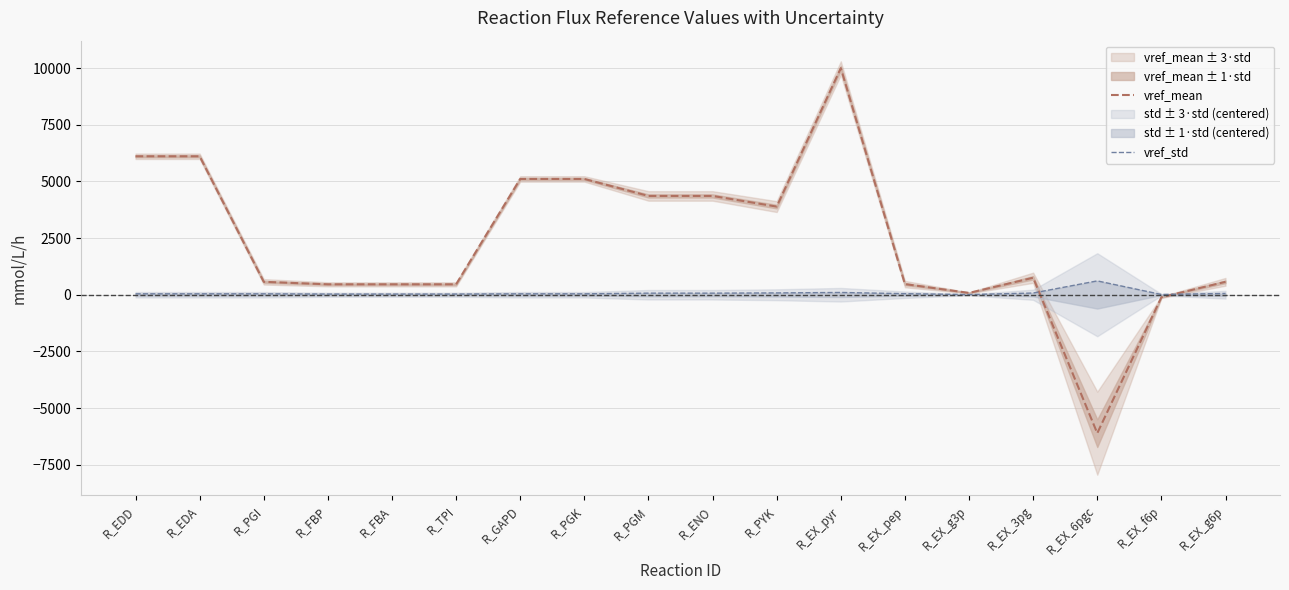

Which series has the widest spread of values?

vref_mean